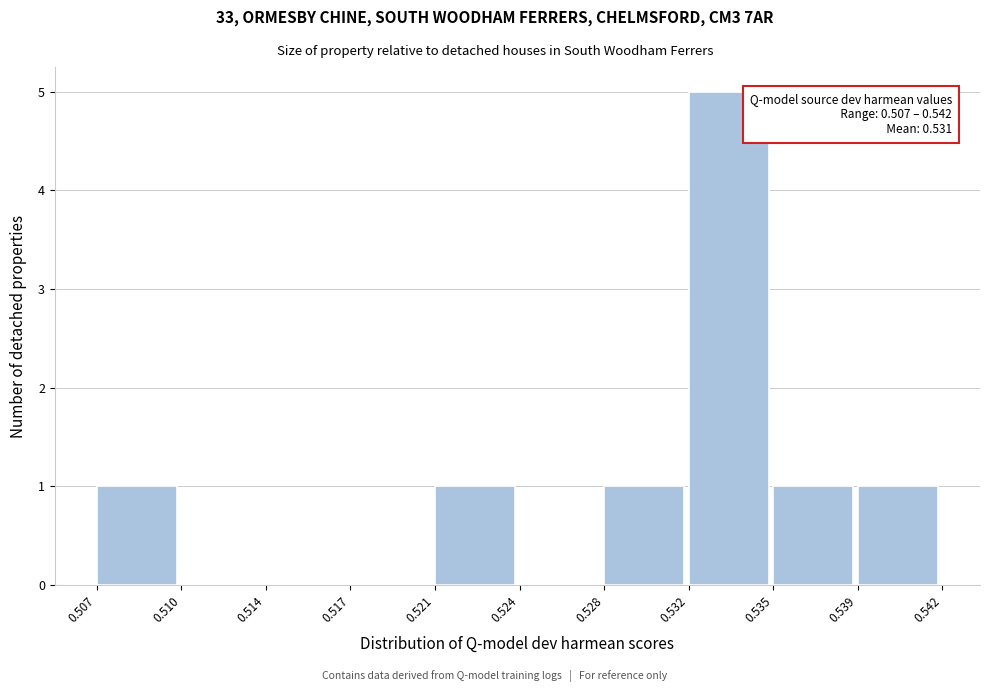

Reading right to left, list all the values displayed in this chart.

0.539=1	0.535=1	0.532=5	0.528=1	0.524=0	0.521=1	0.517=0	0.514=0	0.510=0	0.507=1